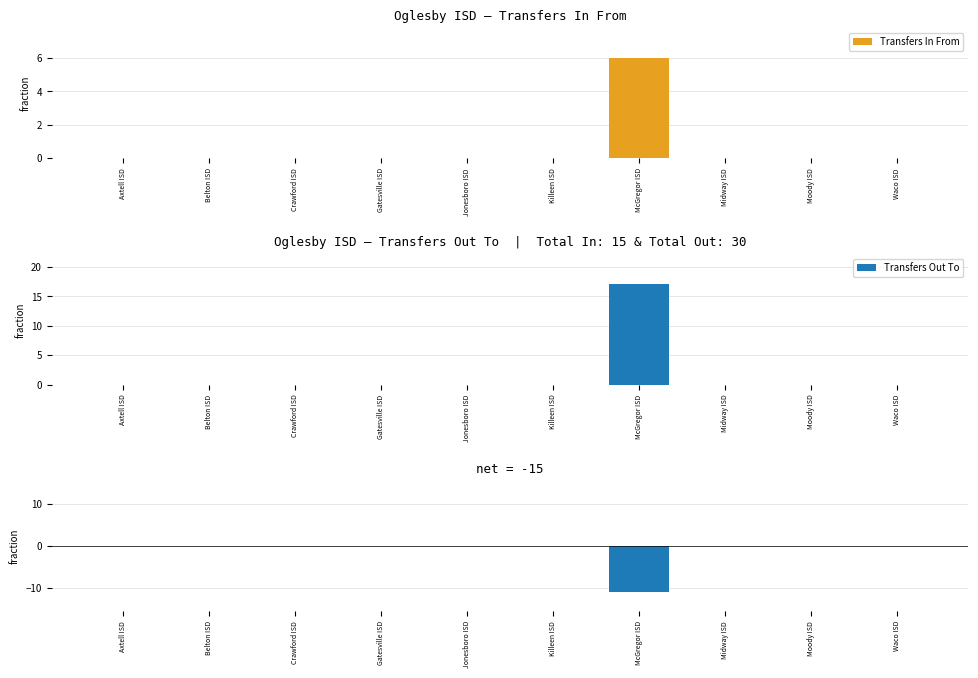

Between Gatesville ISD and Jonesboro ISD, which series saw the biggest shift?

Transfers In From